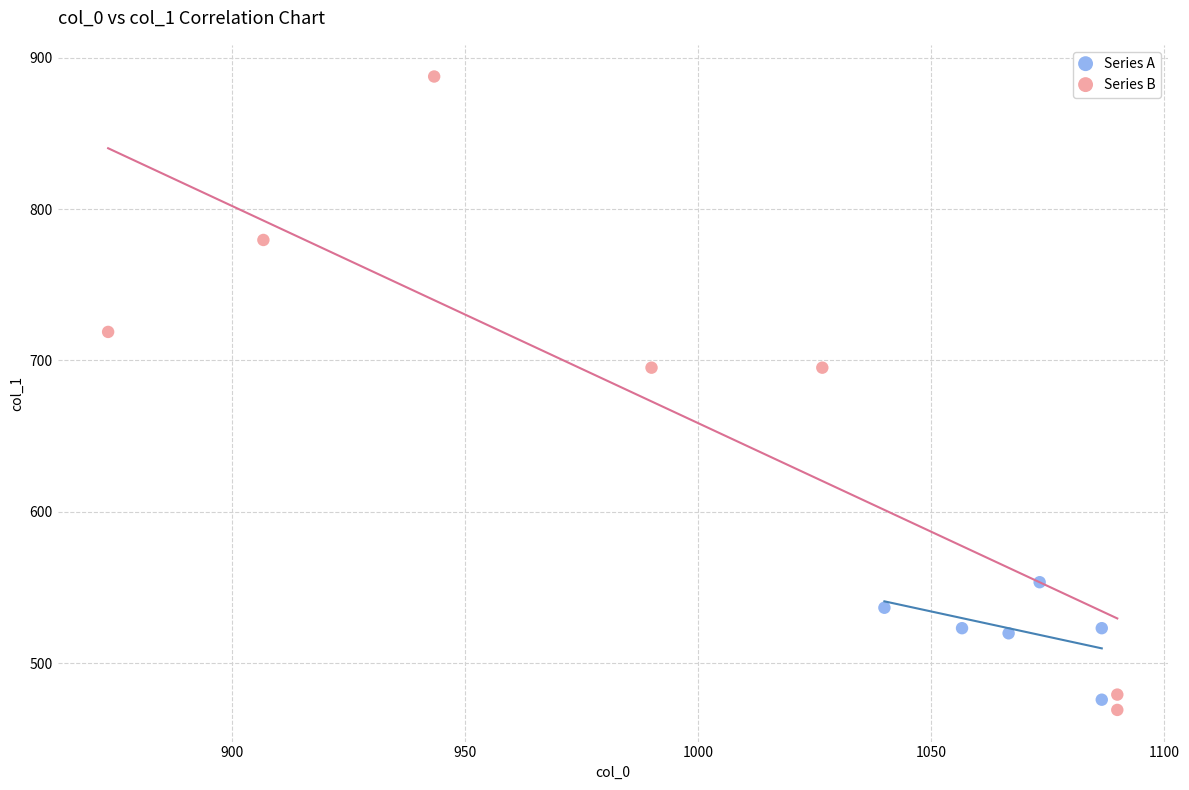

Which series contains the highest Y value?

Series B